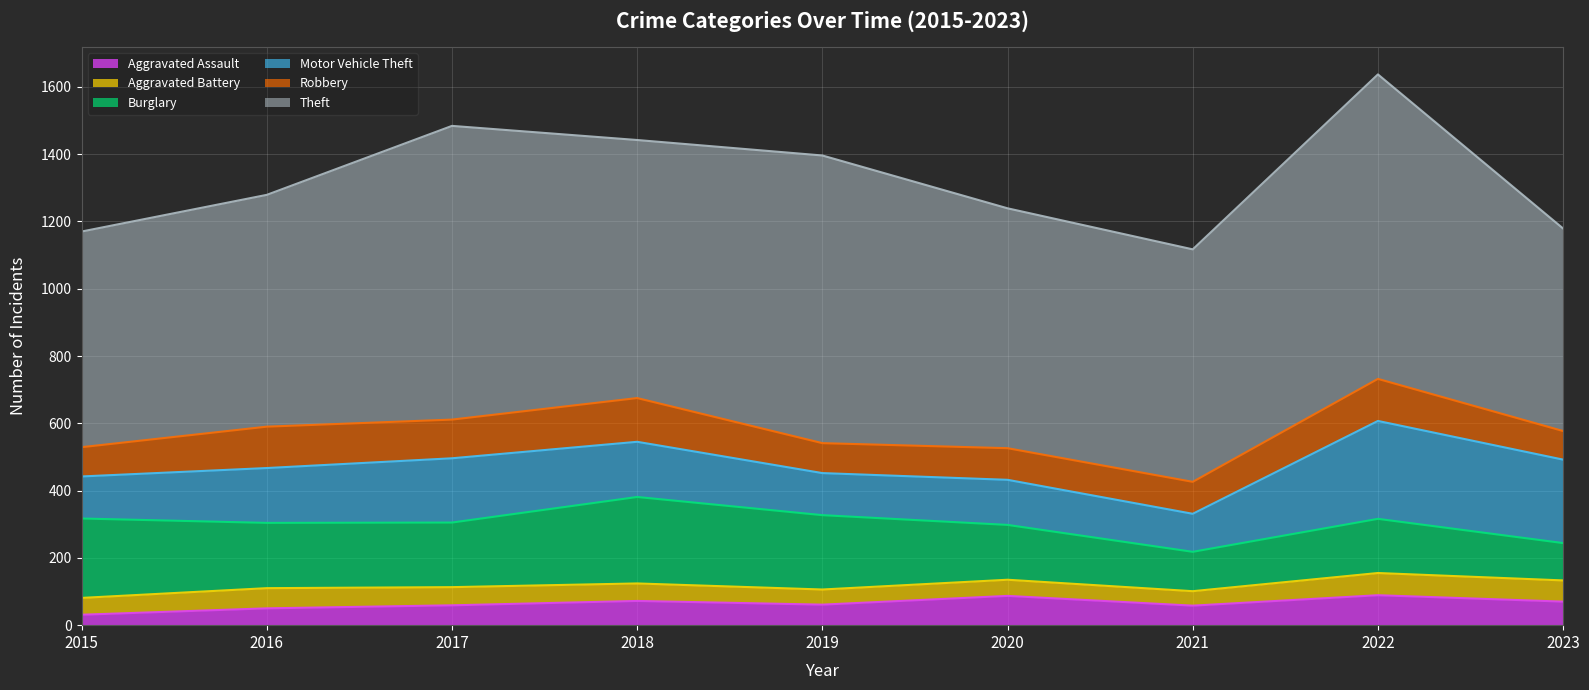

Which has a higher value, 2022 or 2023?

2022